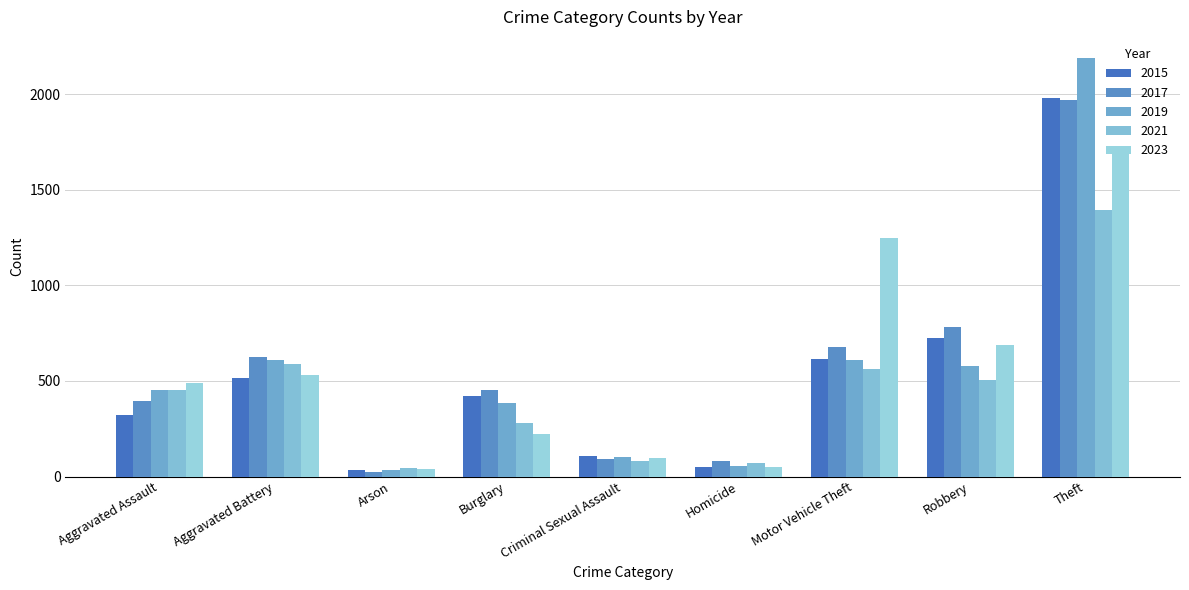

What is the total value across all series at Robbery?

3279